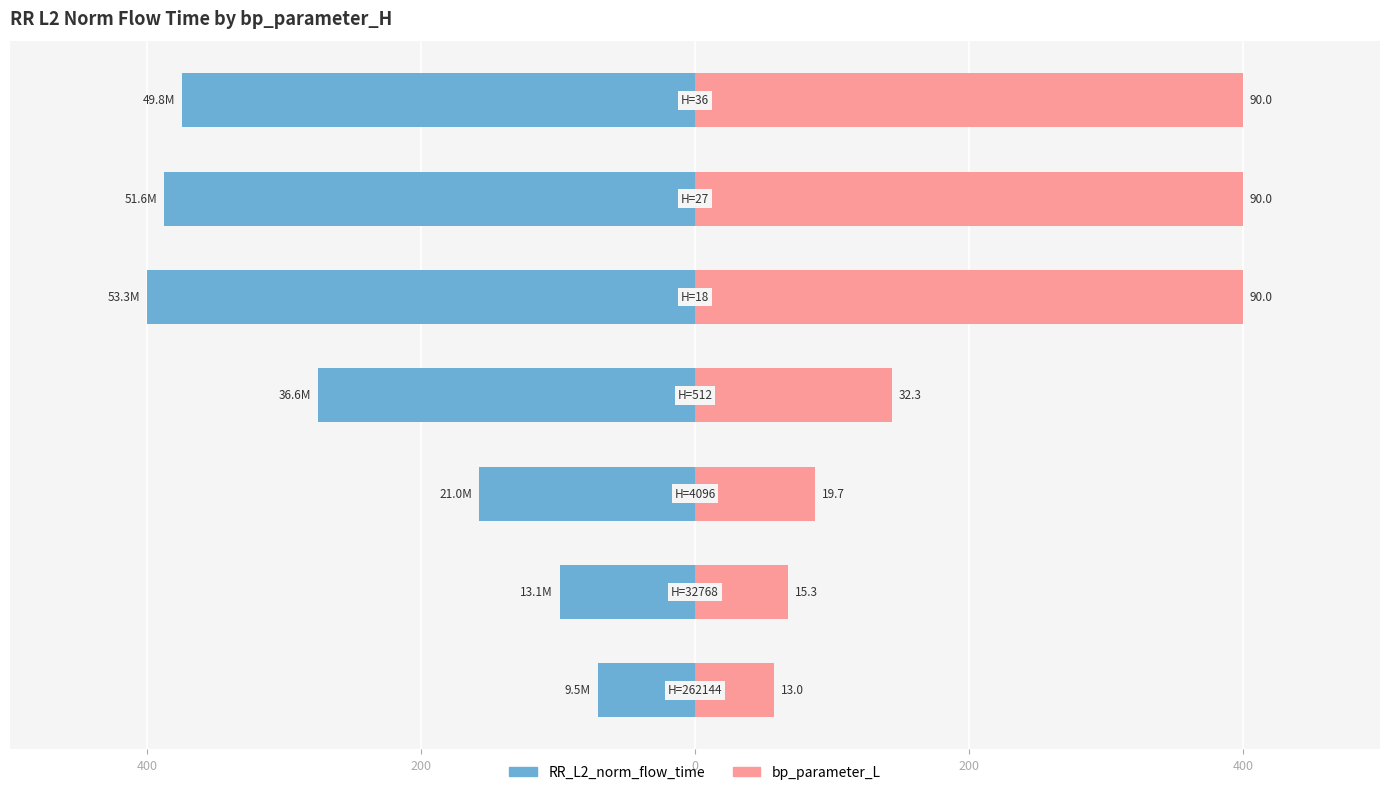

What is the difference between the second highest and second lowest values in the bp_parameter_L series?

332.0